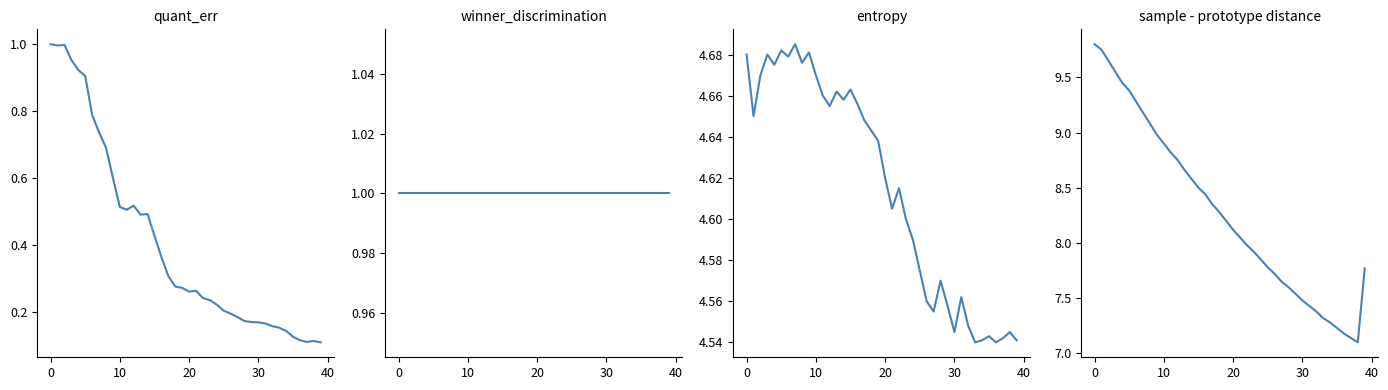

Reading left to right, extract all data points from this chart.

quant_err: 1.0	1.0	1.0	1.0	0.9	0.9	0.8	0.7	0.7	0.6	0.5	0.5	0.5	0.5	0.5	0.4	0.4	0.3	0.3	0.3	0.3	0.3	0.2	0.2	0.2	0.2	0.2	0.2	0.2	0.2	0.2	0.2	0.2	0.2	0.1	0.1	0.1	0.1	0.1	0.1
winner_discrimination: 1.0	1.0	1.0	1.0	1.0	1.0	1.0	1.0	1.0	1.0	1.0	1.0	1.0	1.0	1.0	1.0	1.0	1.0	1.0	1.0	1.0	1.0	1.0	1.0	1.0	1.0	1.0	1.0	1.0	1.0	1.0	1.0	1.0	1.0	1.0	1.0	1.0	1.0	1.0	1.0
entropy: 4.7	4.7	4.7	4.7	4.7	4.7	4.7	4.7	4.7	4.7	4.7	4.7	4.7	4.7	4.7	4.7	4.7	4.6	4.6	4.6	4.6	4.6	4.6	4.6	4.6	4.6	4.6	4.6	4.6	4.6	4.5	4.6	4.5	4.5	4.5	4.5	4.5	4.5	4.5	4.5
sample - prototype distance: 9.8	9.8	9.7	9.6	9.4	9.4	9.3	9.2	9.1	9.0	8.9	8.8	8.8	8.7	8.6	8.5	8.4	8.3	8.3	8.2	8.1	8.1	8.0	7.9	7.8	7.8	7.7	7.7	7.6	7.5	7.5	7.4	7.4	7.3	7.3	7.2	7.2	7.1	7.1	7.8